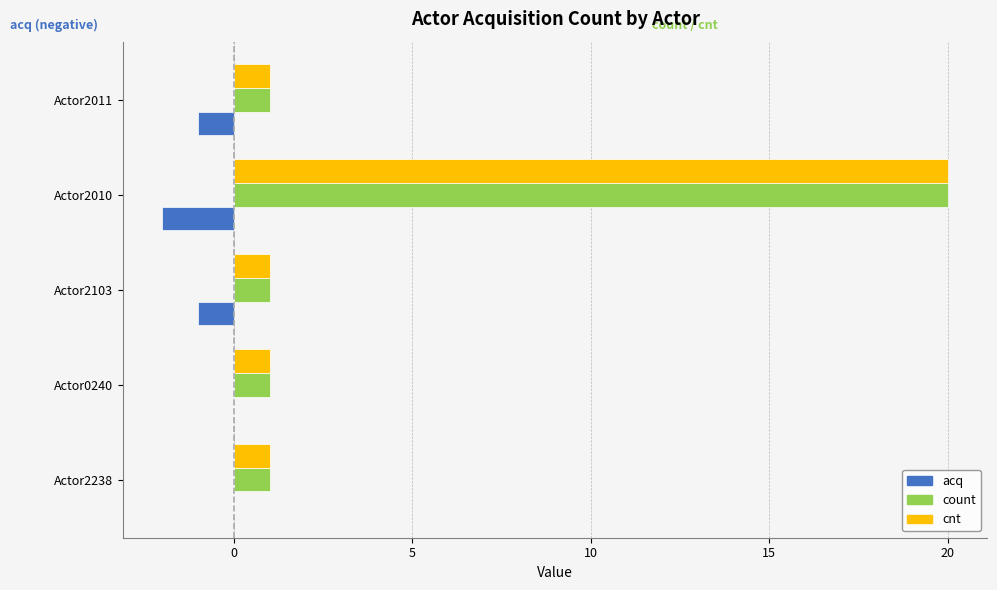

The value of cnt at Actor2103 is 2. True or false?

False